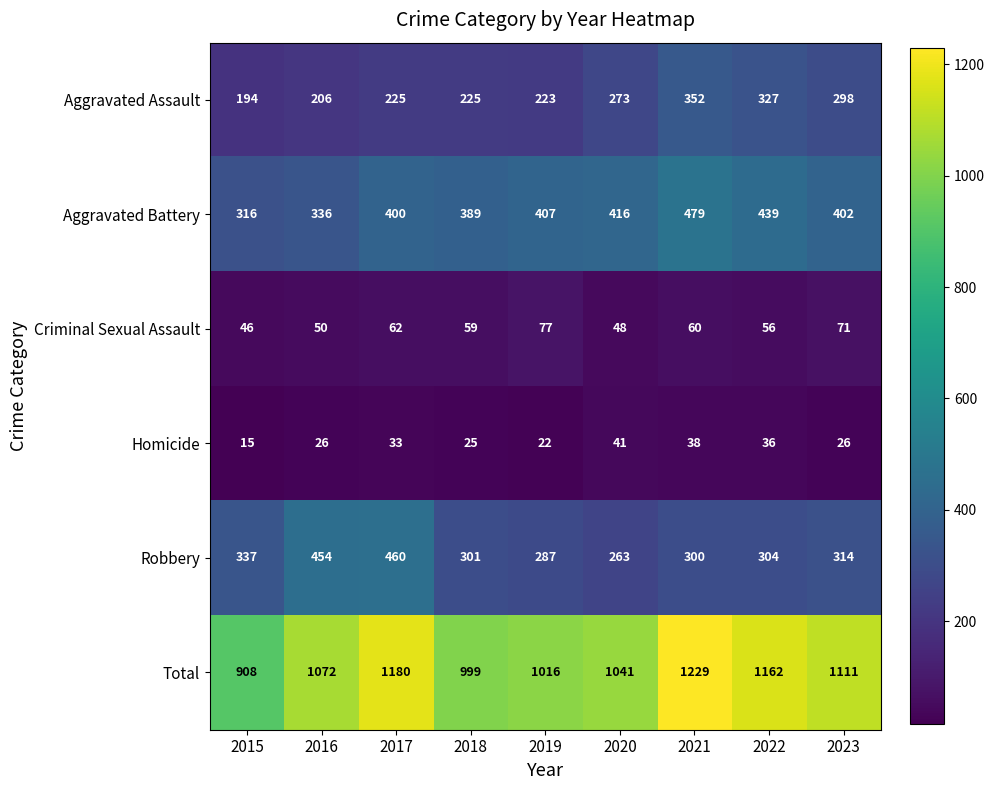

Which series has the widest spread of values?

Total